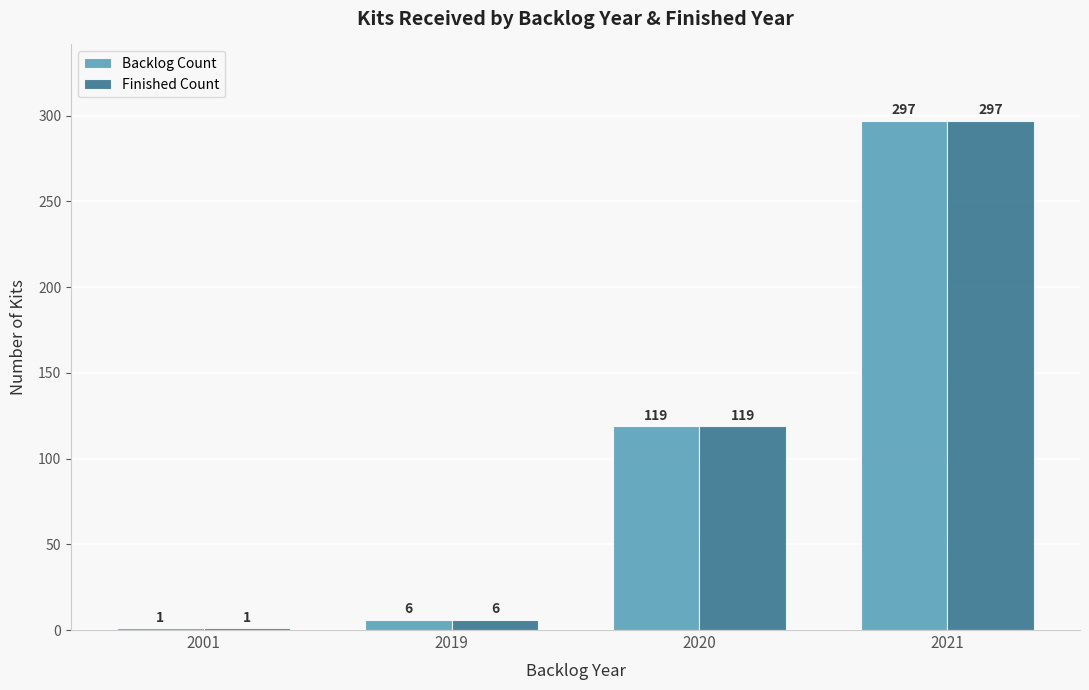

The value of Backlog Count at 2001 is 1. True or false?

True